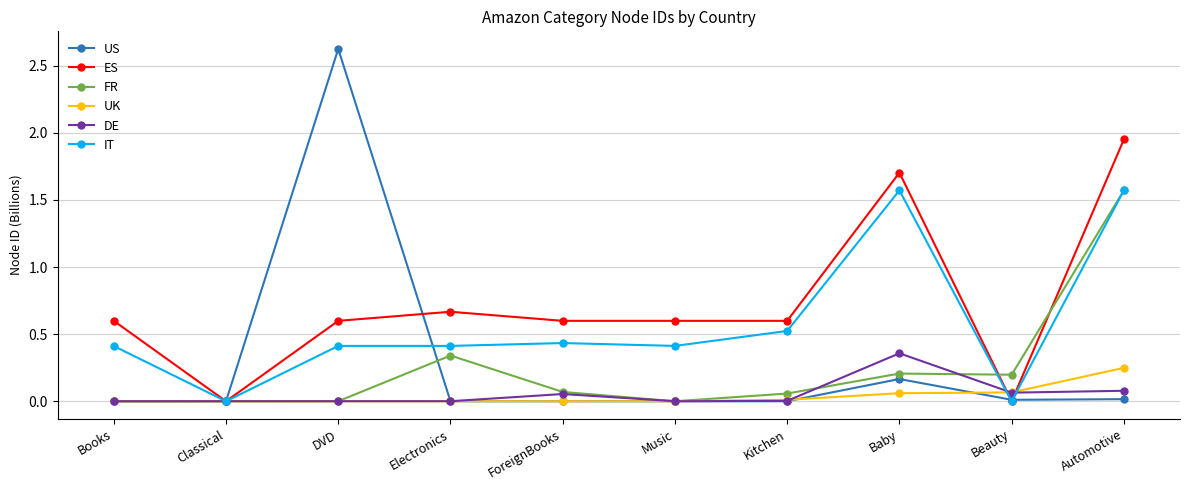

What is the label of the 4th point from the left?

Electronics